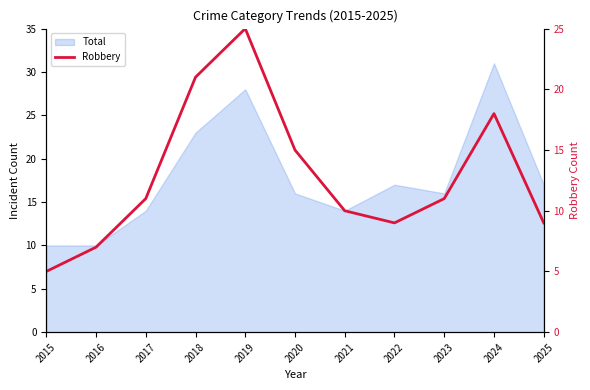

Reading left to right, list all the values displayed in this chart.

2015=5	2016=7	2017=11	2018=21	2019=25	2020=15	2021=10	2022=9	2023=11	2024=18	2025=9